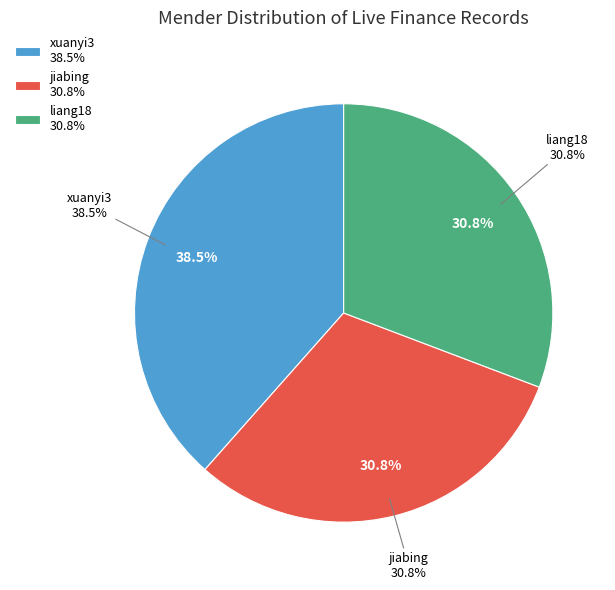

Does any single category account for the majority?

No